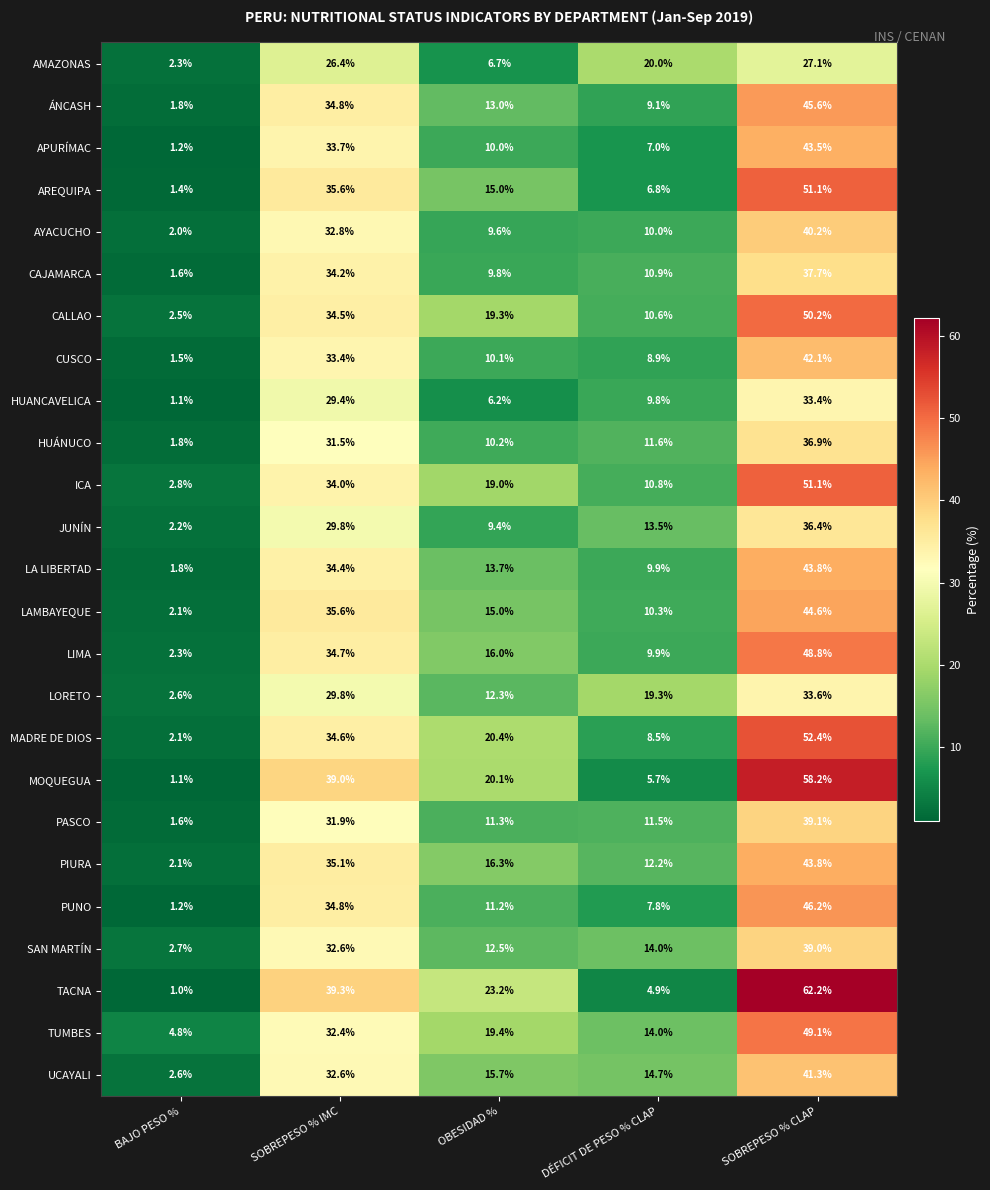

What is the minimum value shown in the chart?

1.0